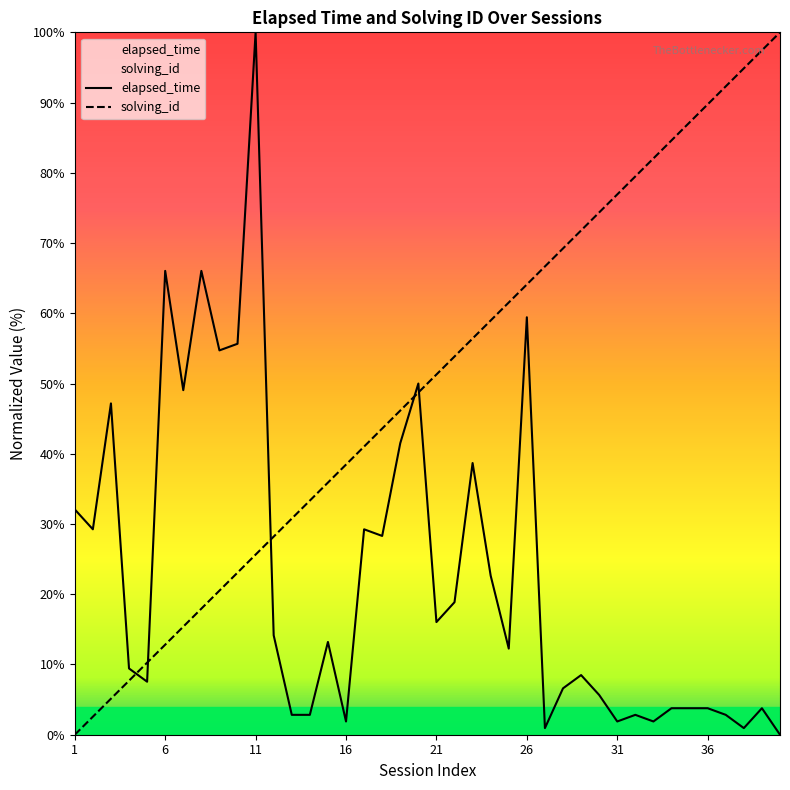

What is the maximum value shown in the chart?

100.0